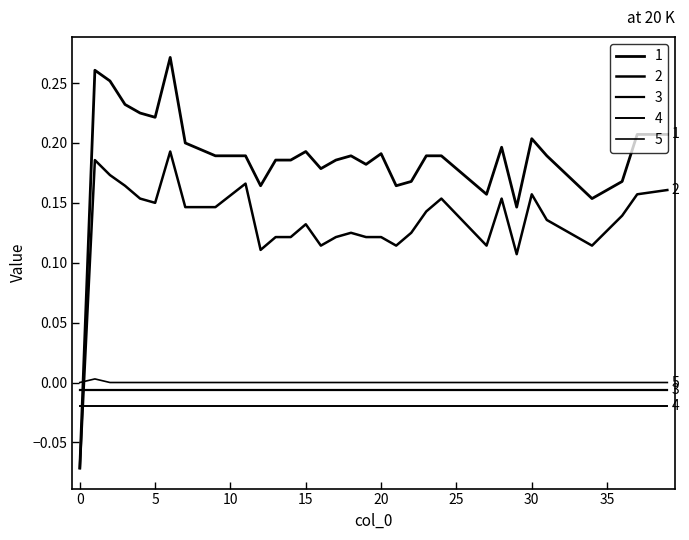

How many lines are shown in the chart?

5